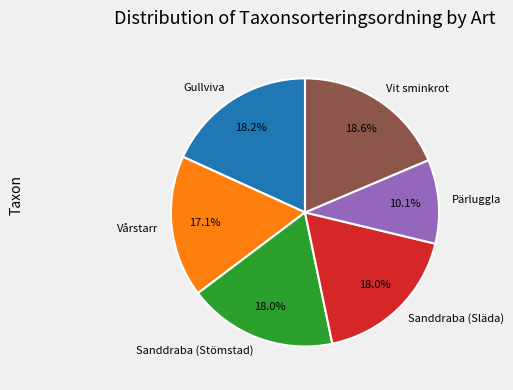

To the nearest percent, what is the average slice percentage?

17%